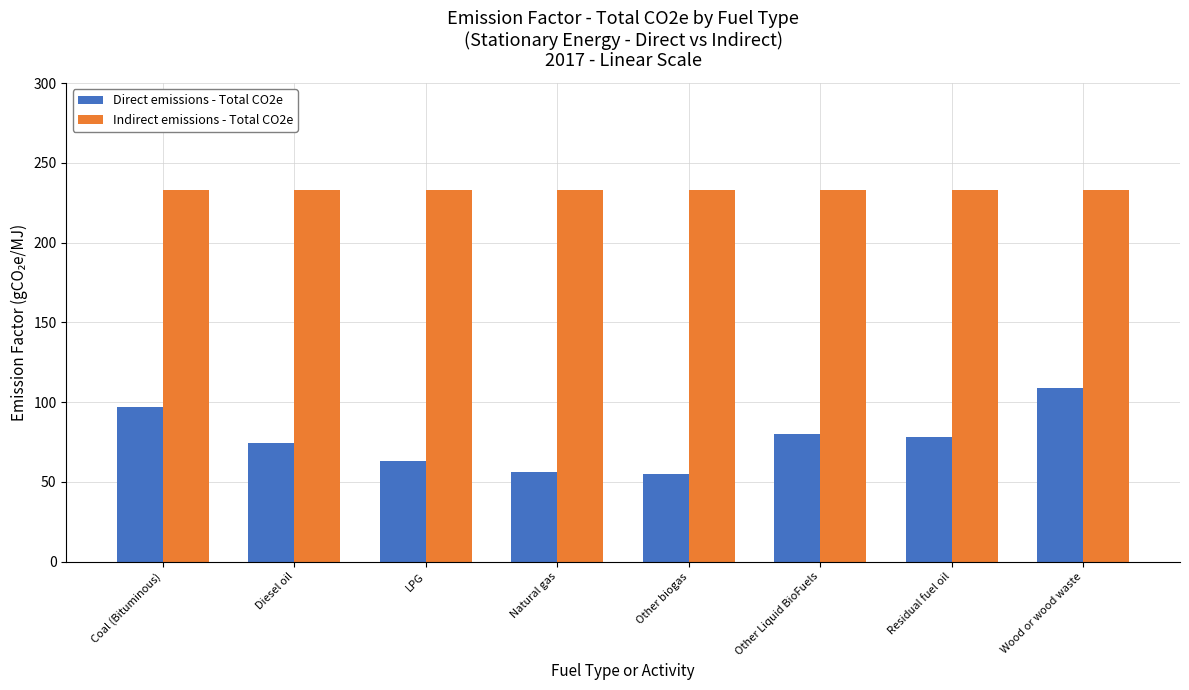

What is the difference between the highest and lowest values at Diesel oil?

158.2